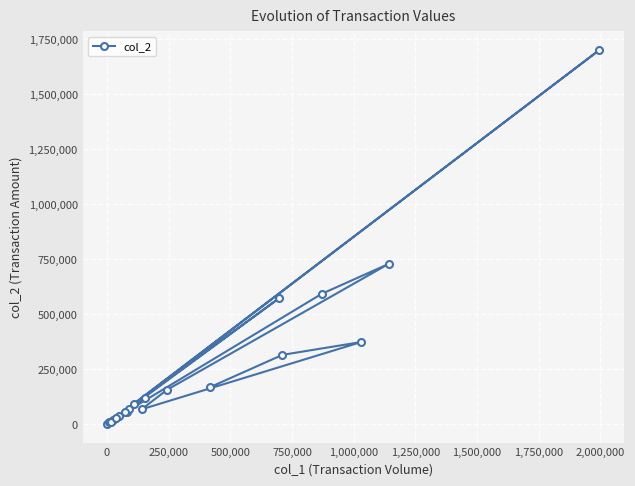

What is the average value?

258237